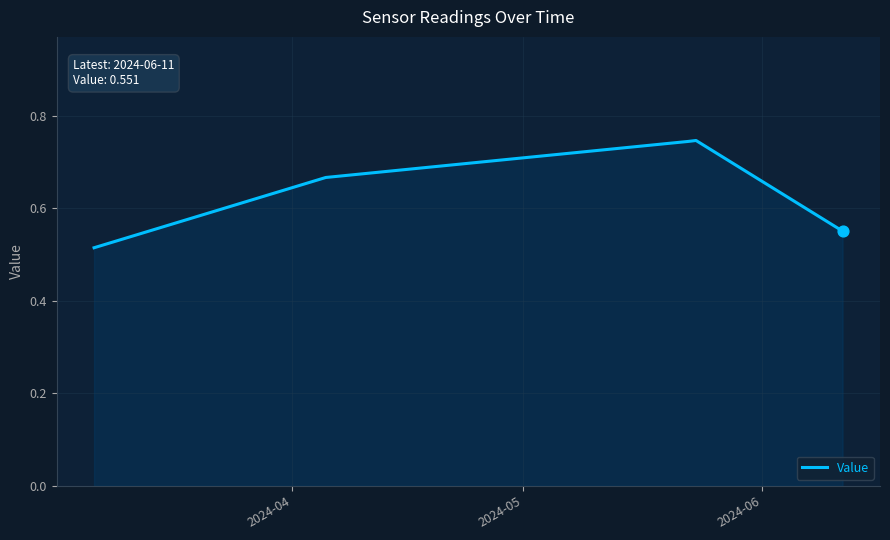

True or false: there are more than 2 points higher than both neighbors.

False